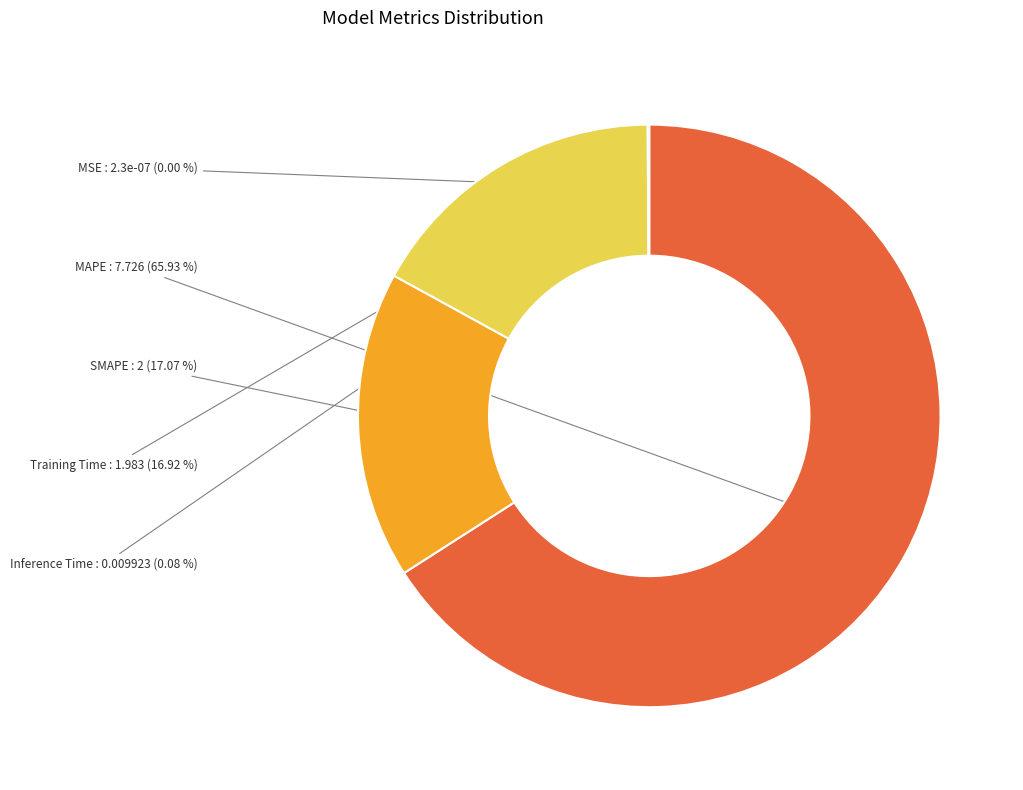

Is it true that MAPE is 66% of the pie?

True